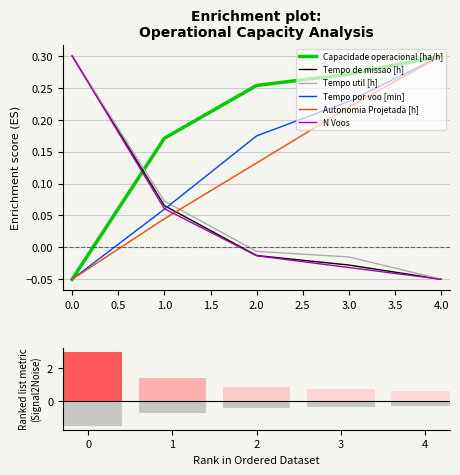

Rank the series by their maximum value, from highest to lowest.

Capacidade operacional [ha/h], Tempo de missao [h], Tempo util [h], Tempo por voo [min], Autonomia Projetada [h], N Voos